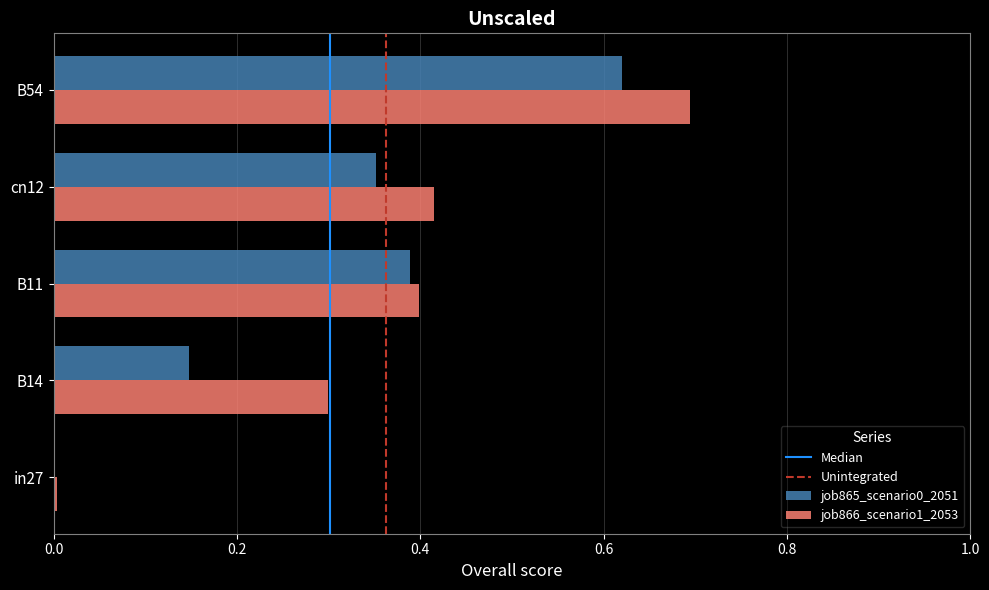

At which category is the sum across all series the highest?

B54